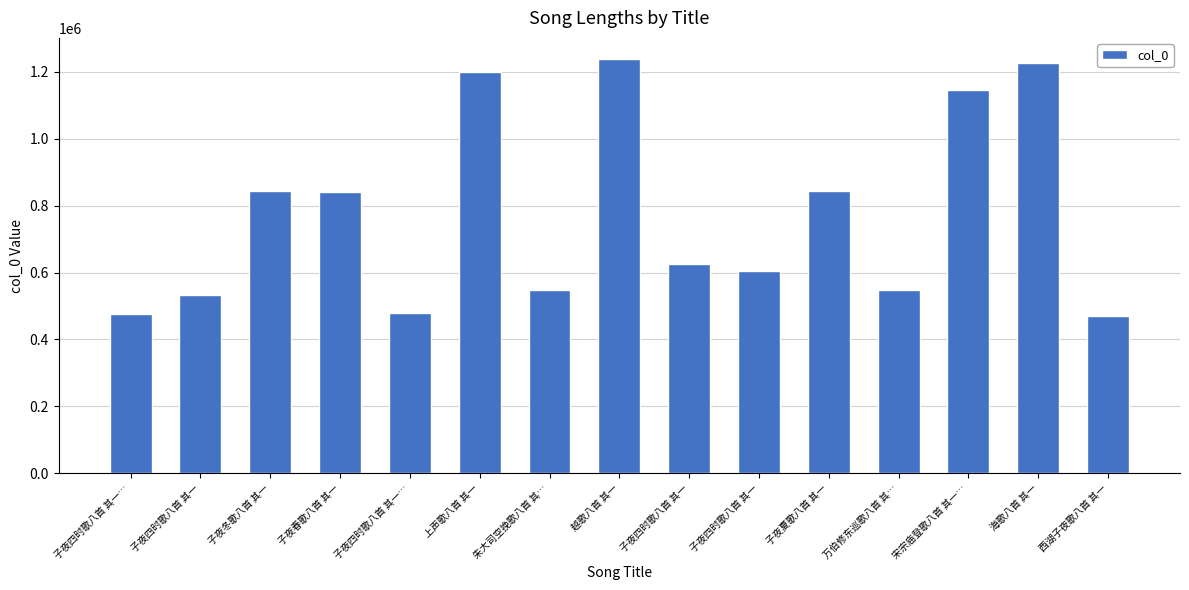

How many values are below 626154?

7